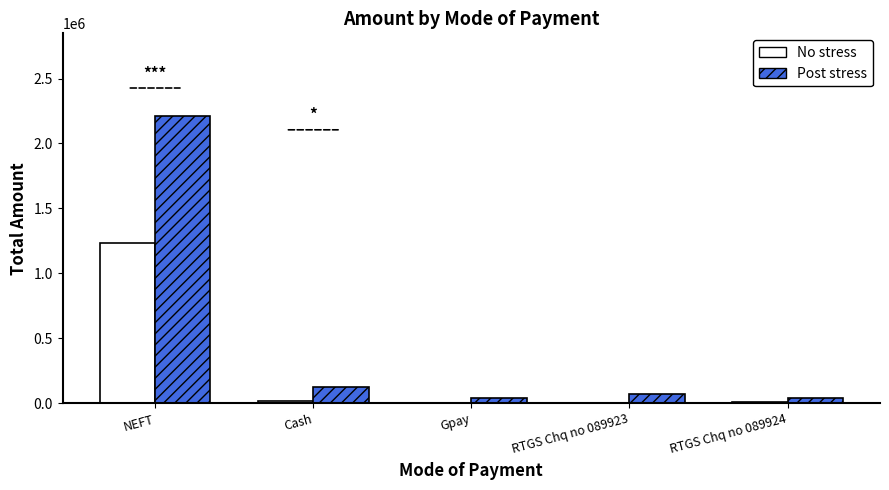

Is it true that Post stress equals 38940.0 at RTGS Chq no 089924?

True